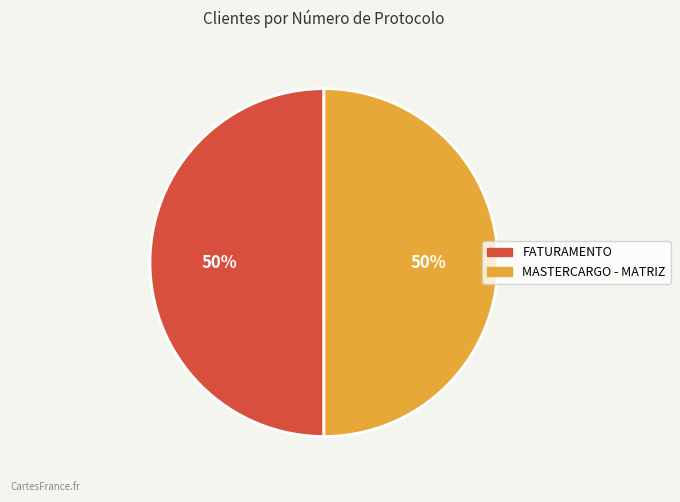

The MASTERCARGO - MATRIZ slice represents 64% of the pie. True or false?

False